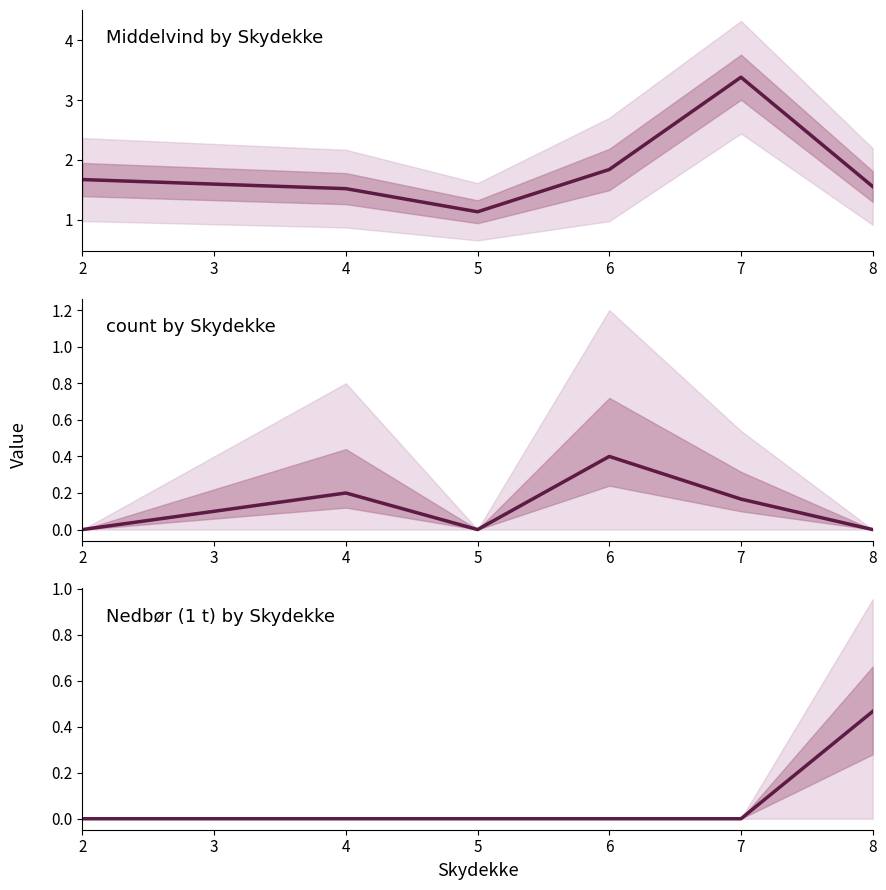

Is it true that the value at 7 is 0.0?

True